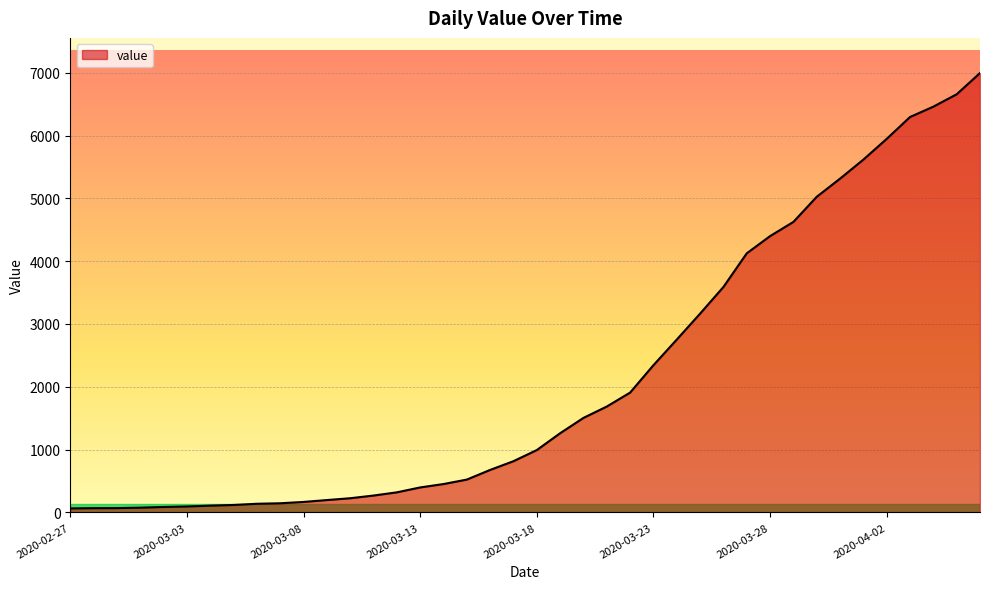

What is the greatest value displayed?

6995